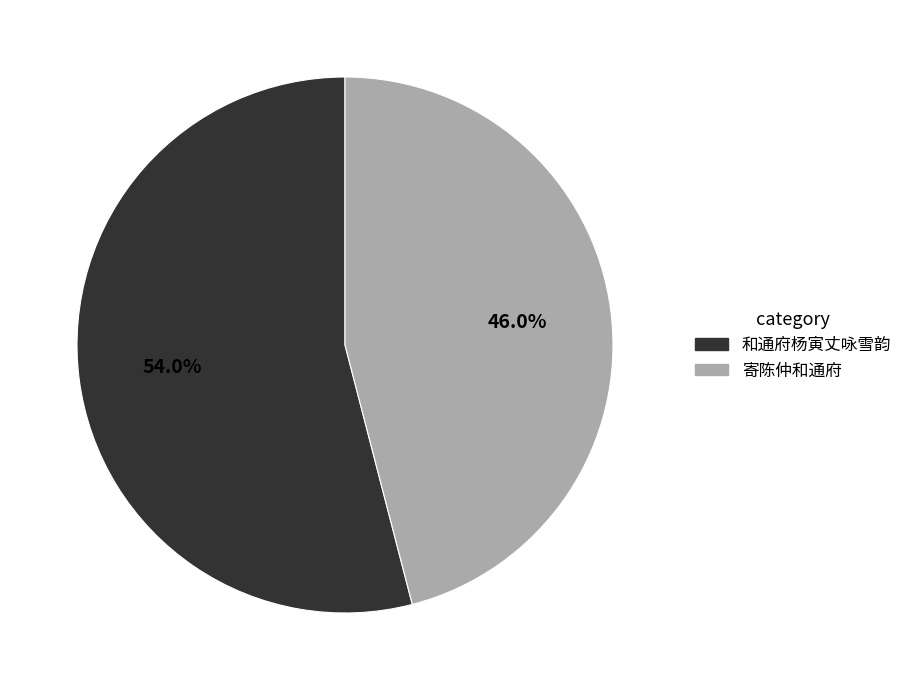

How many segments does this pie chart have?

2